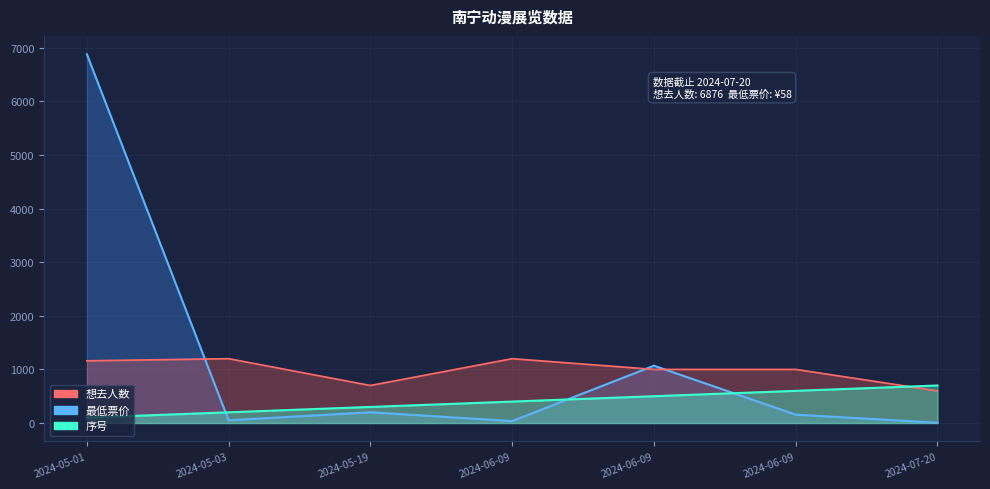

True or false: 想去人数 has a value of 8 at 2024-07-20.

False